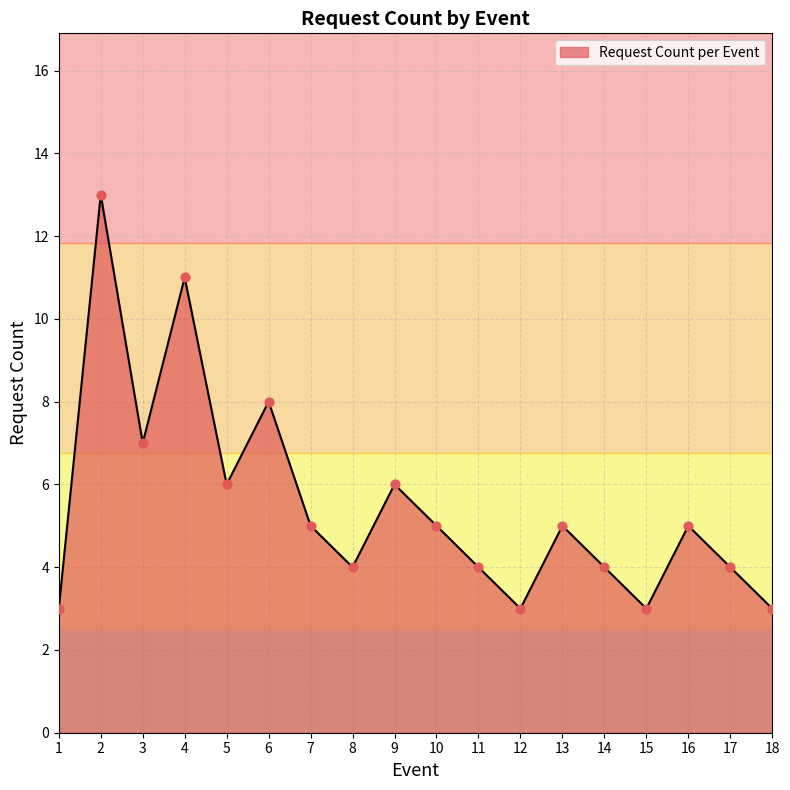

What is the ratio of the value at 5 to the value at 4?

0.5